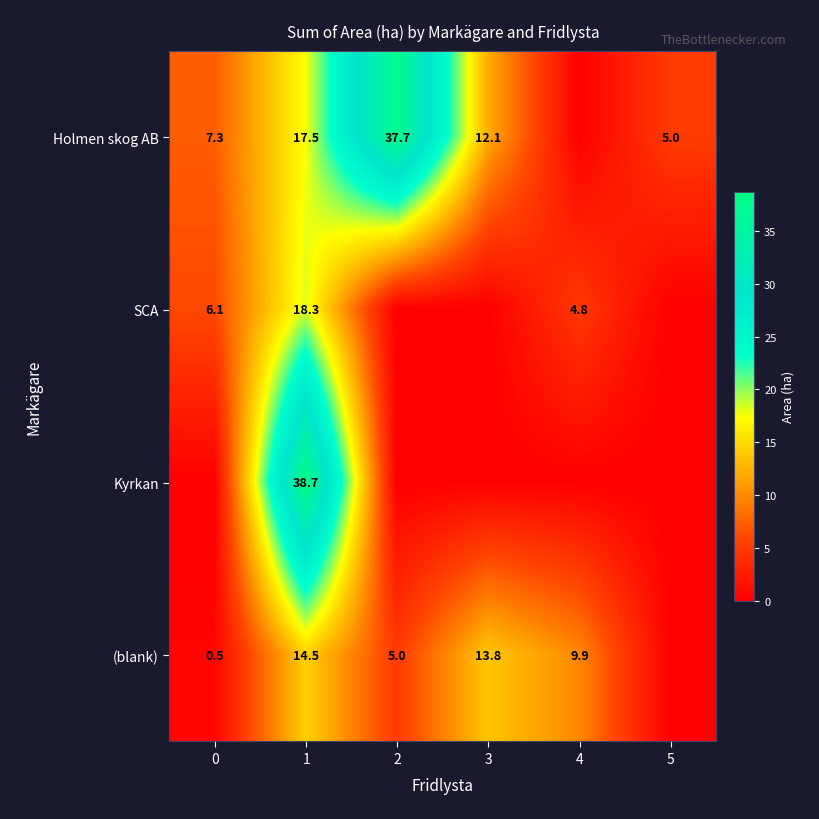

What is the average value of the SCA series?

4.9